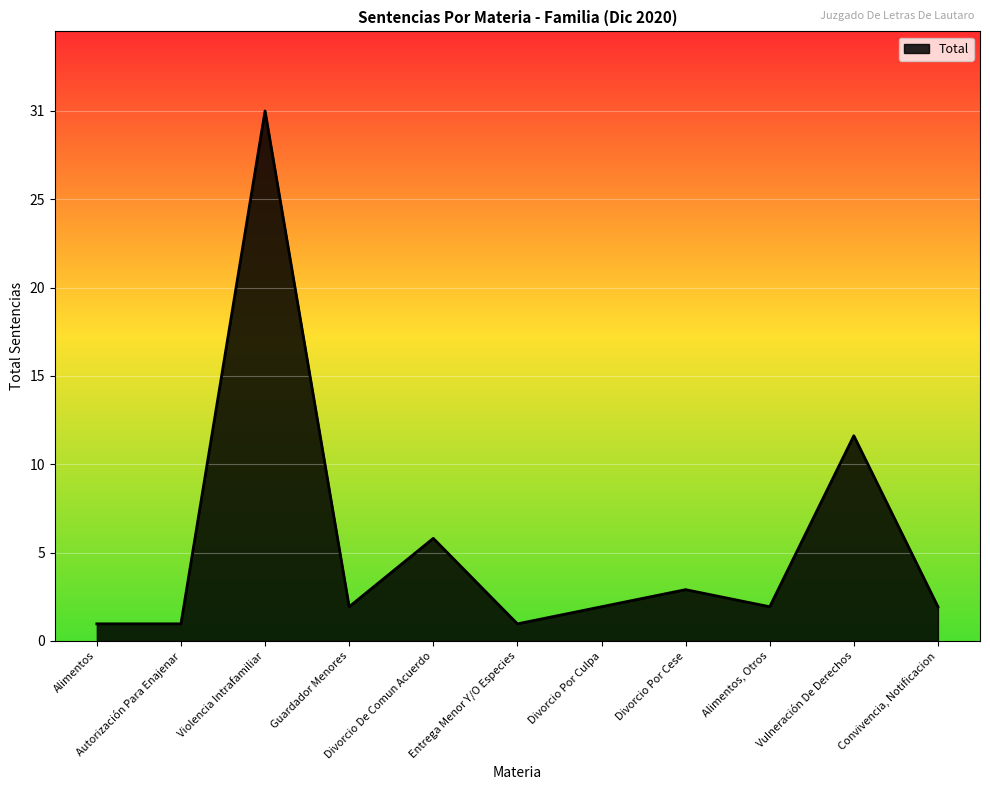

What is the difference between the second highest and second lowest values?

11